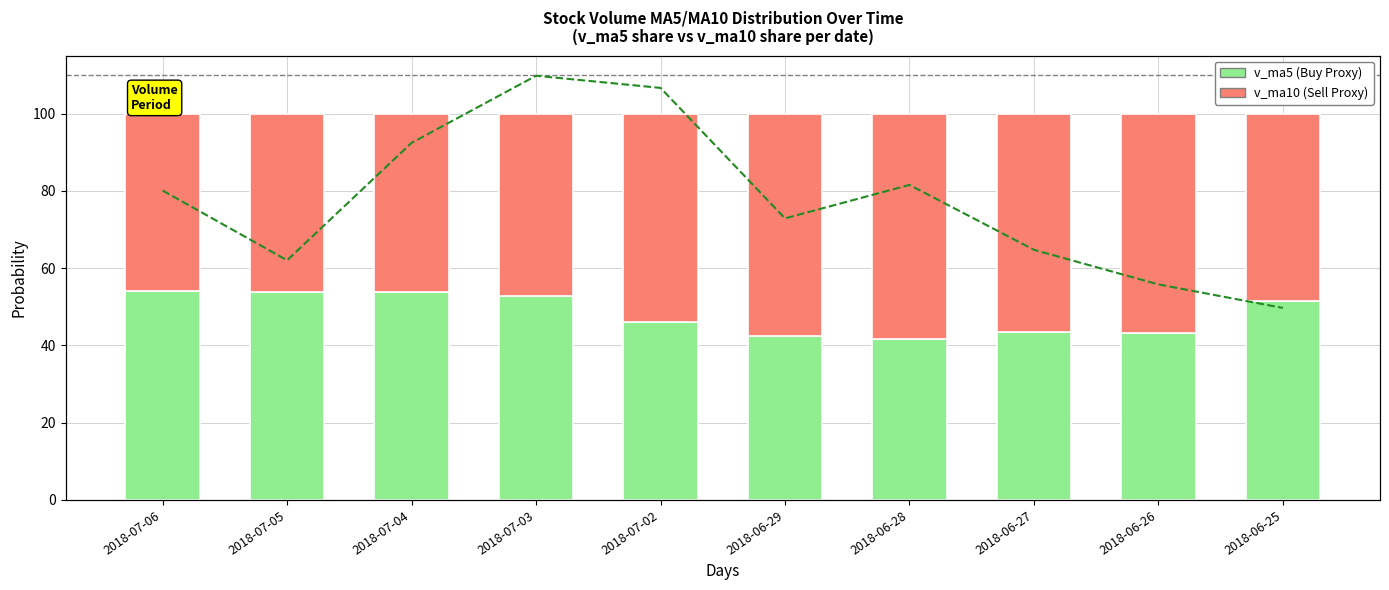

Which series changed the most between 2018-07-05 and 2018-06-25?

volume